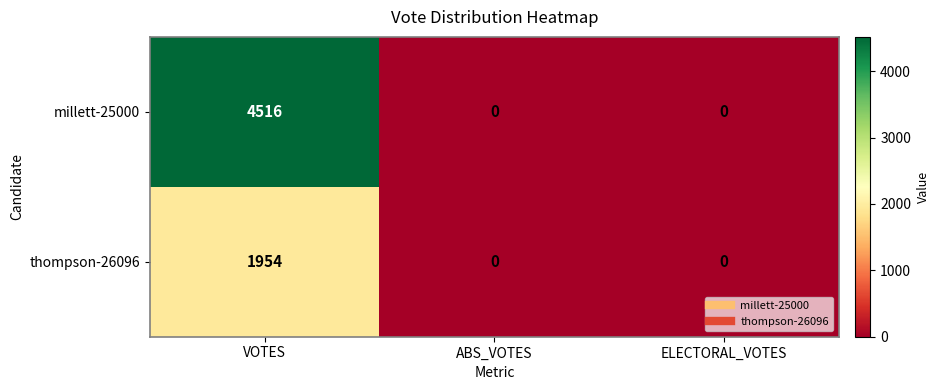

Reading left to right, extract all data points from this chart.

millett-25000: VOTES=4516	ABS_VOTES=0	ELECTORAL_VOTES=0
thompson-26096: VOTES=1954	ABS_VOTES=0	ELECTORAL_VOTES=0